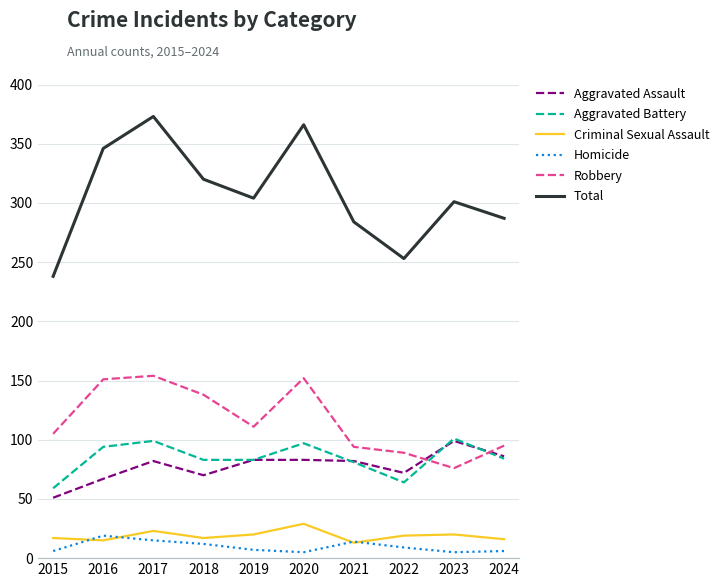

True or false: Robbery has a value of 262 at 2017.

False